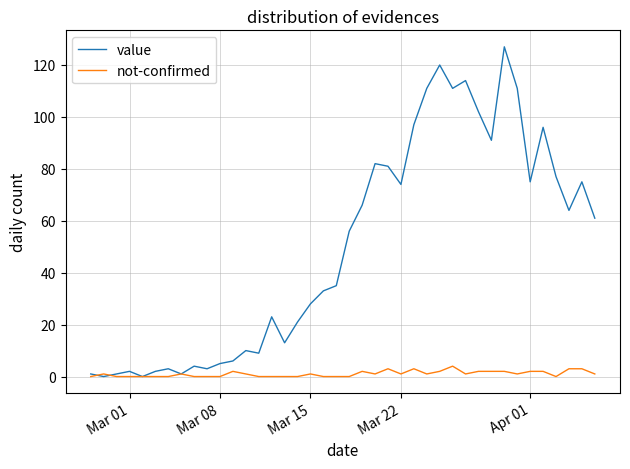

How many lines are shown in the chart?

2